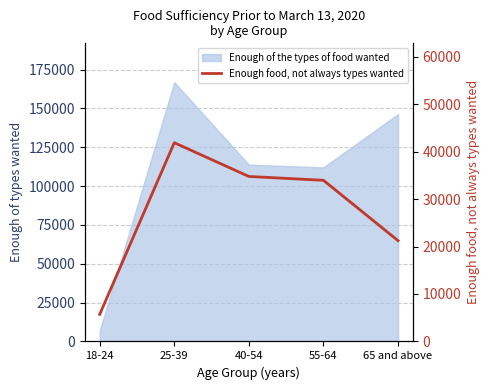

True or false: the data shows 34751 at 40-54.

True